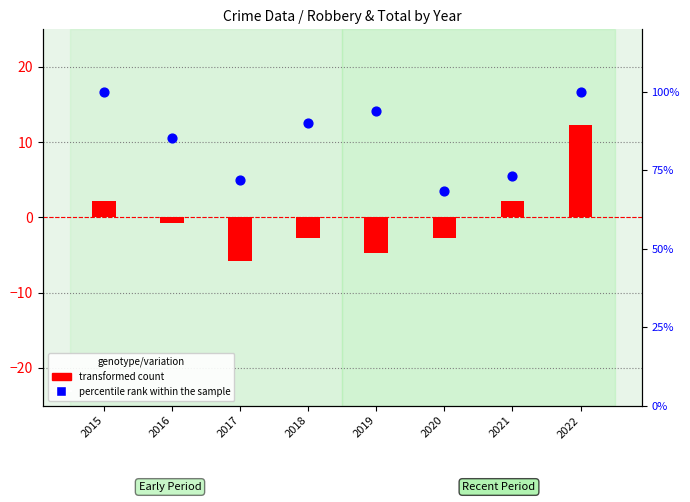

Which series contains the lowest Y value?

transformed count